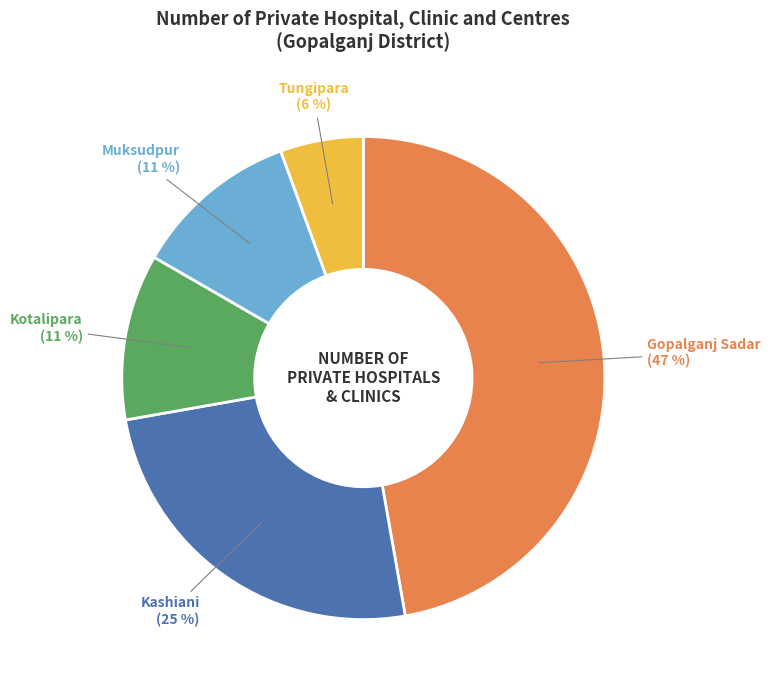

To the nearest percent, what percentage of the pie is Gopalganj Sadar?

47%